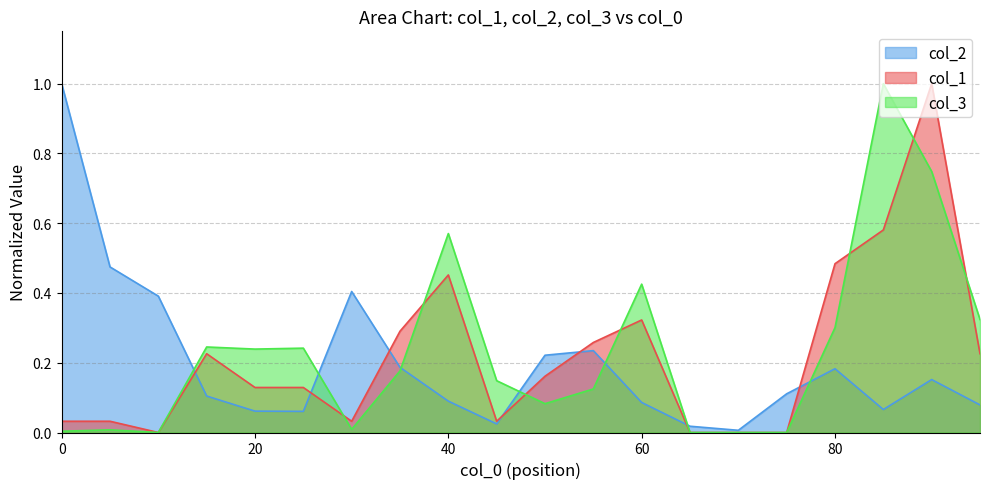

How many interior local peaks does the col_3 series have?

6